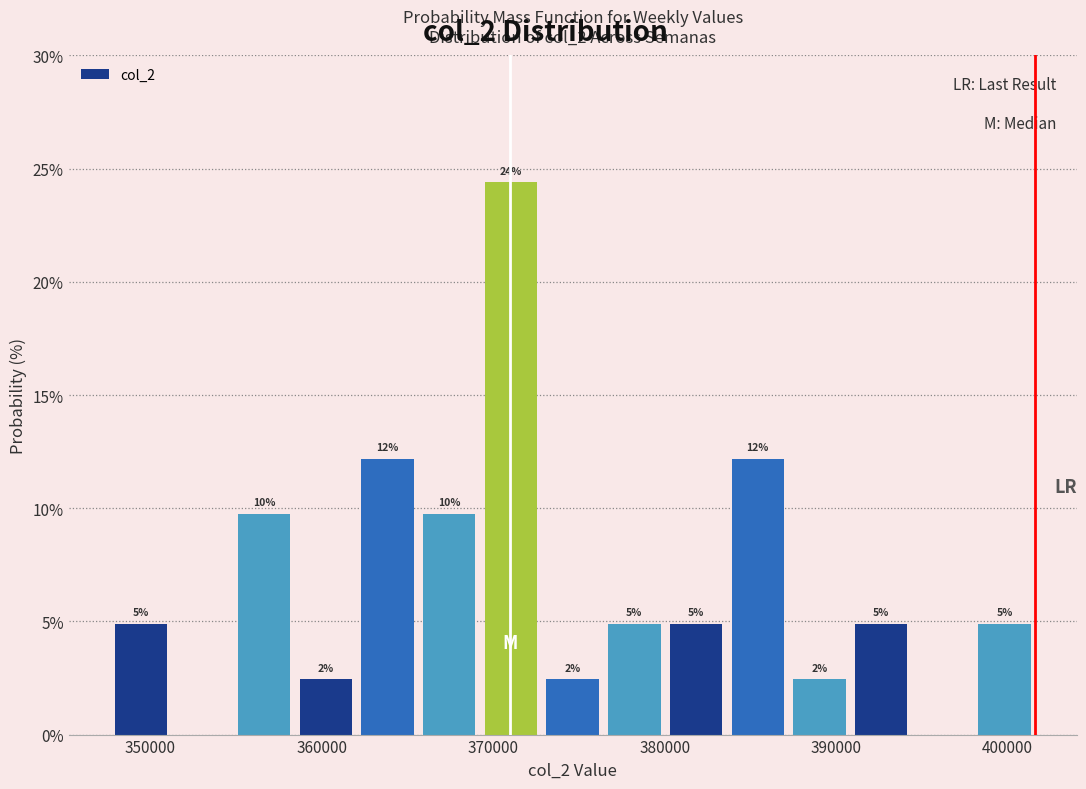

Read against the x-axis, roughly where is the centre of the tallest bar?

371000